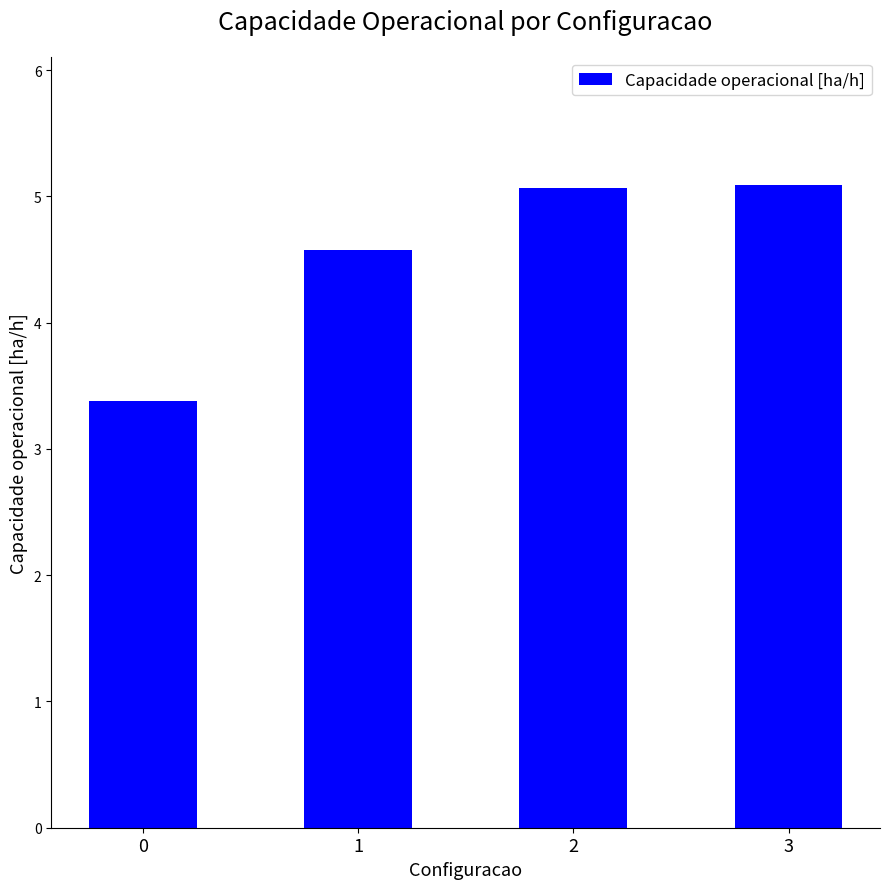

Reading left to right, what are all the values shown in this chart?

0=3.4	1=4.6	2=5.1	3=5.1